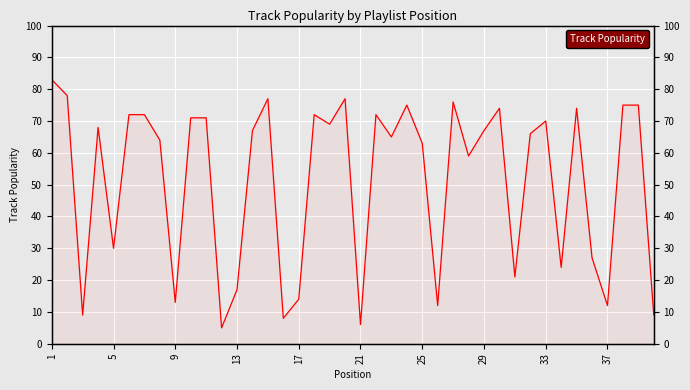

What is the value of the 1st point from the left?

83